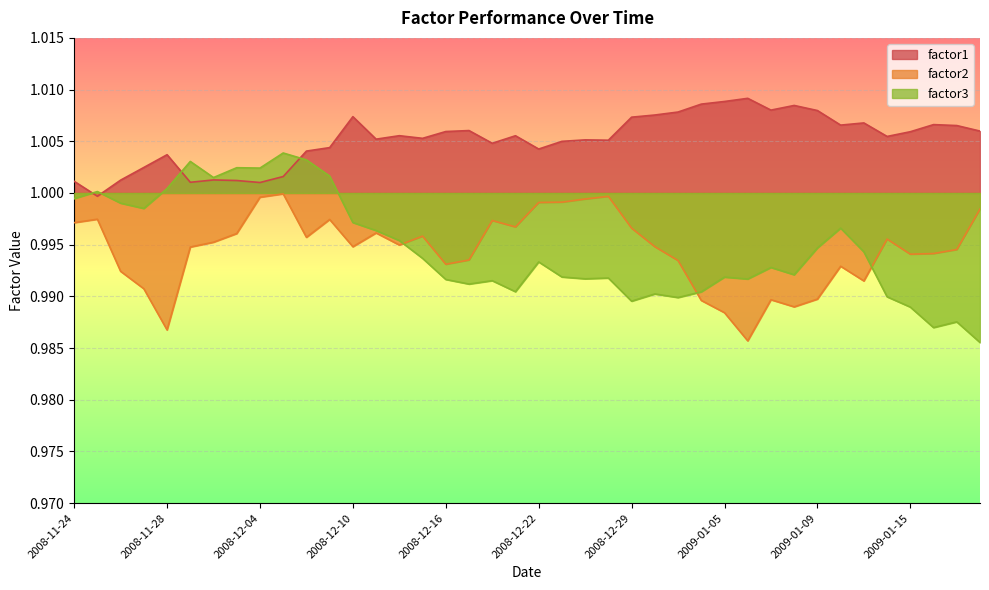

What is the sum of the factor1 values at 2008-11-27 and 2009-01-09?

2.0